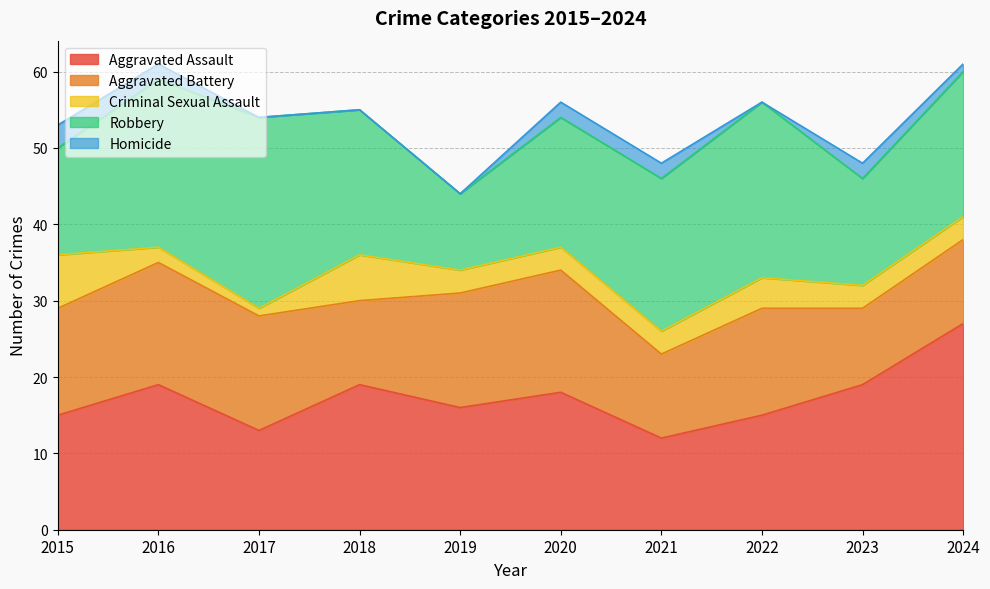

In Aggravated Battery, how many points are lower than both neighbors (excluding endpoints)?

3